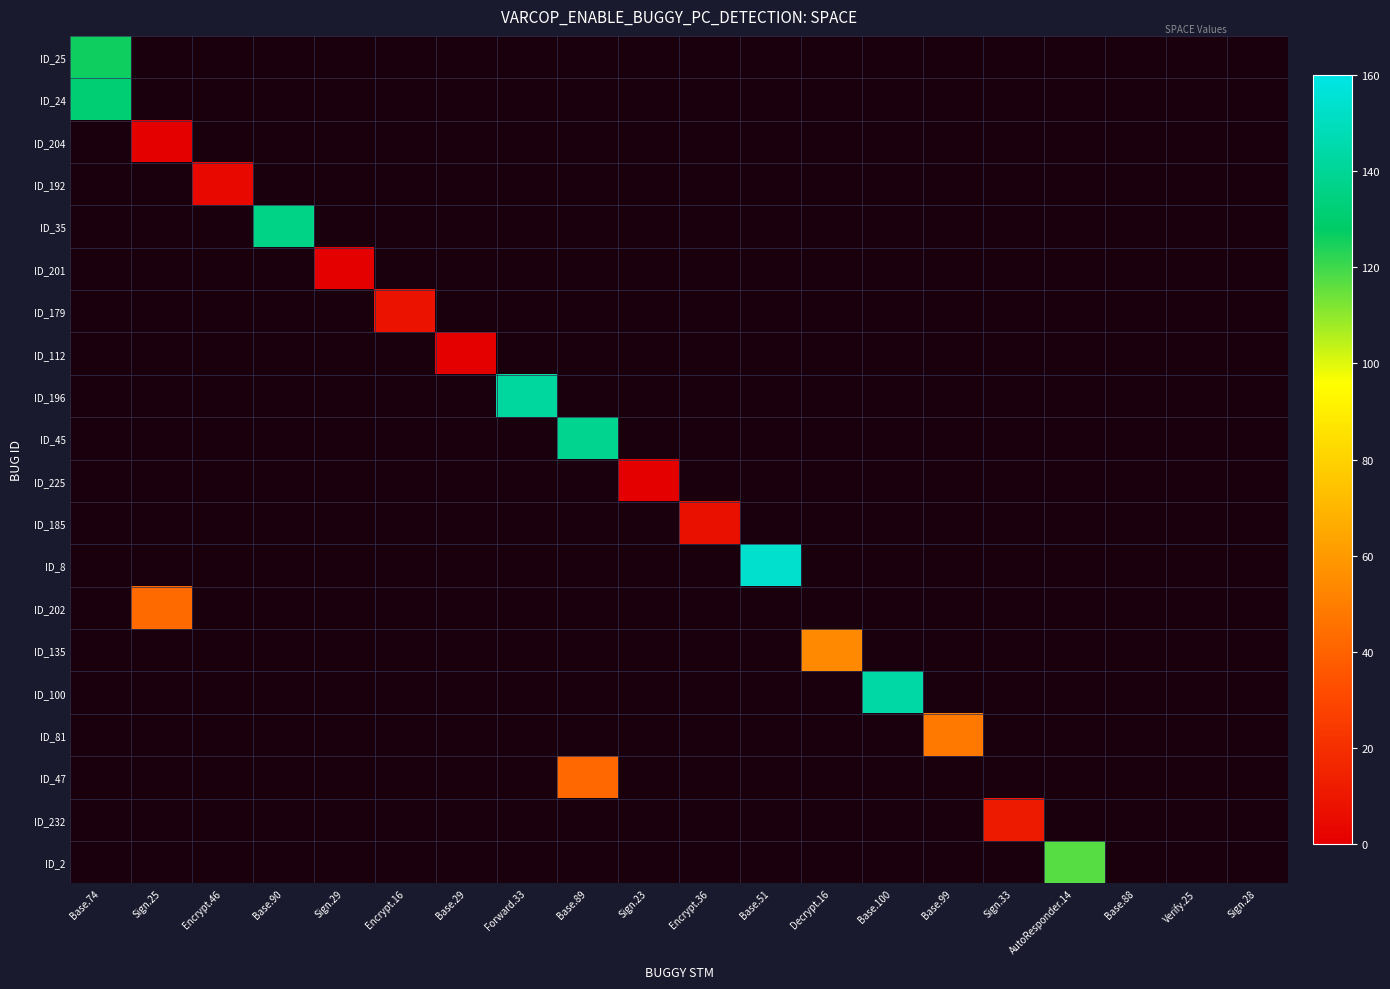

Which label corresponds to the smallest value in the chart?

Sign.25